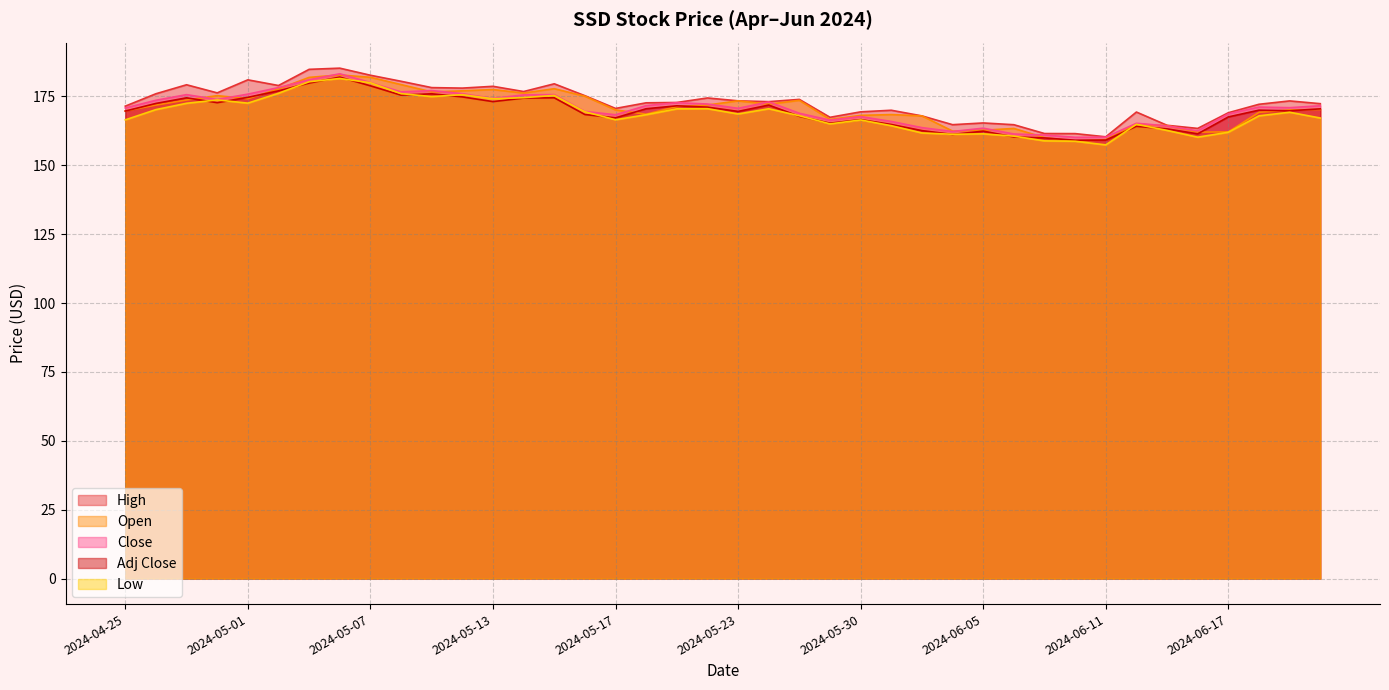

True or false: Open has a value of 182.8 at 2024-05-06.

True